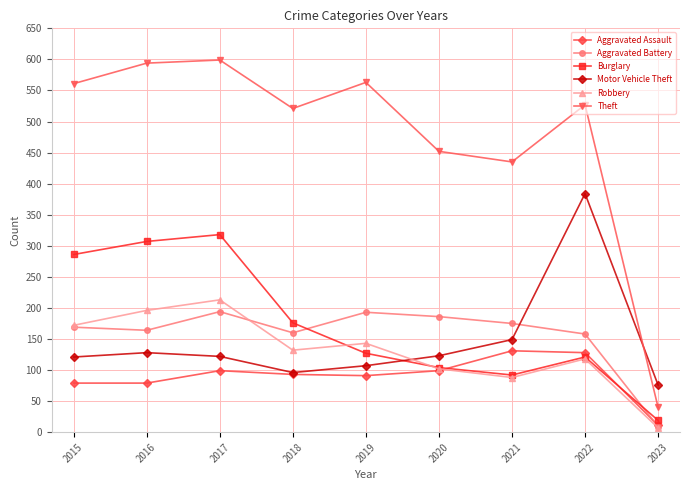

At which label does Robbery reach its minimum?

2023